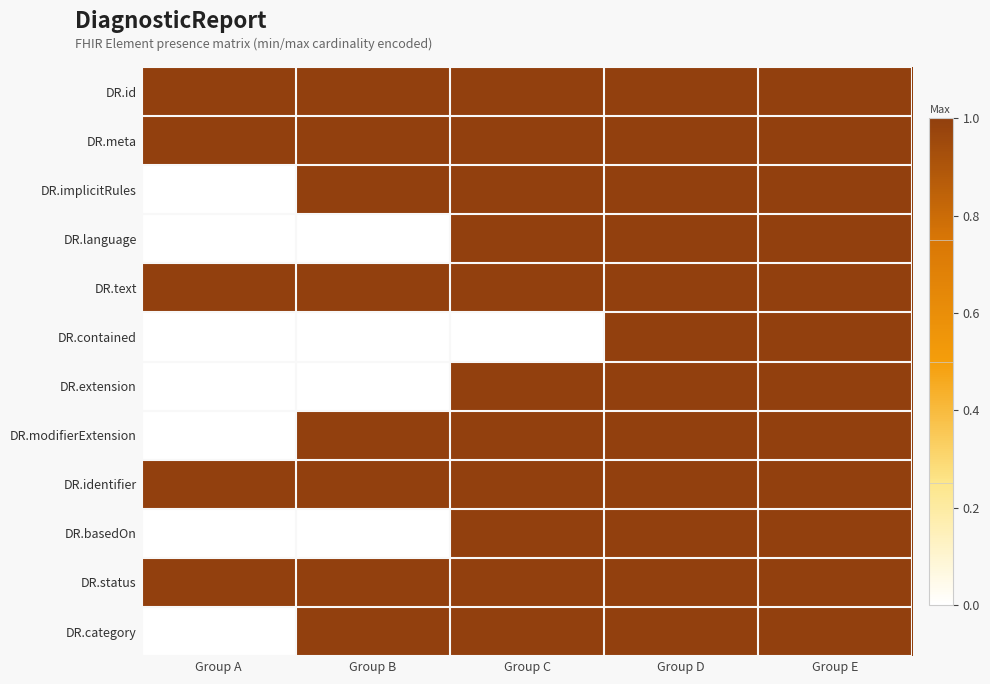

Reading left to right, list all the values displayed in this chart.

DR.id: Group A=1	Group B=1	Group C=1	Group D=1	Group E=1
DR.meta: Group A=1	Group B=1	Group C=1	Group D=1	Group E=1
DR.implicitRules: Group A=0	Group B=1	Group C=1	Group D=1	Group E=1
DR.language: Group A=0	Group B=0	Group C=1	Group D=1	Group E=1
DR.text: Group A=1	Group B=1	Group C=1	Group D=1	Group E=1
DR.contained: Group A=0	Group B=0	Group C=0	Group D=1	Group E=1
DR.extension: Group A=0	Group B=0	Group C=1	Group D=1	Group E=1
DR.modifierExtension: Group A=0	Group B=1	Group C=1	Group D=1	Group E=1
DR.identifier: Group A=1	Group B=1	Group C=1	Group D=1	Group E=1
DR.basedOn: Group A=0	Group B=0	Group C=1	Group D=1	Group E=1
DR.status: Group A=1	Group B=1	Group C=1	Group D=1	Group E=1
DR.category: Group A=0	Group B=1	Group C=1	Group D=1	Group E=1